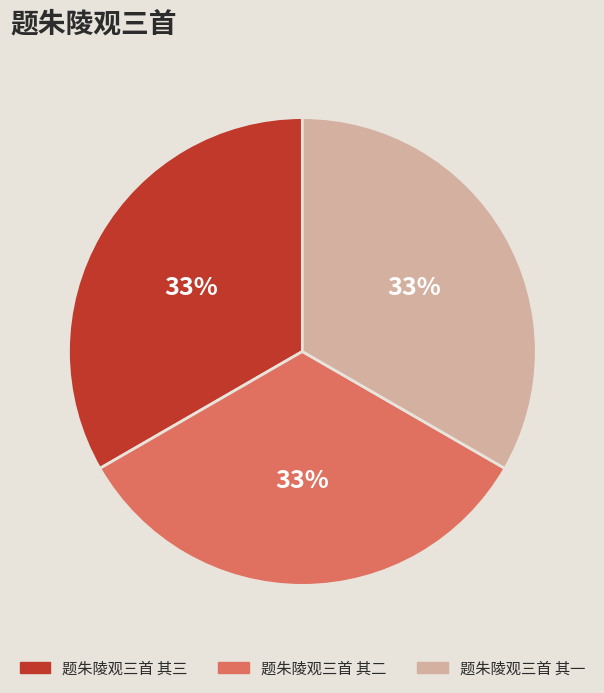

Is there a majority slice in this chart?

No